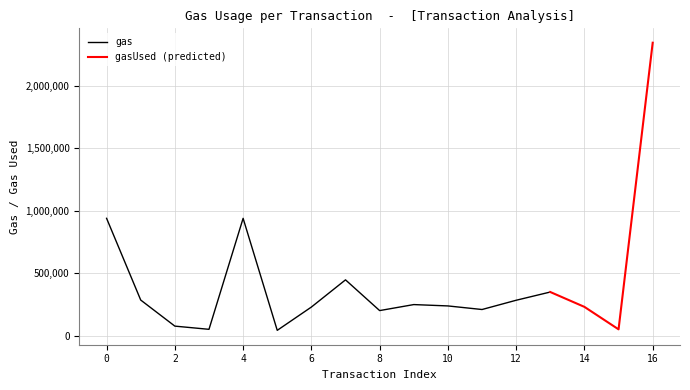

What is the value of the gas point at the 5th from the left?

940133